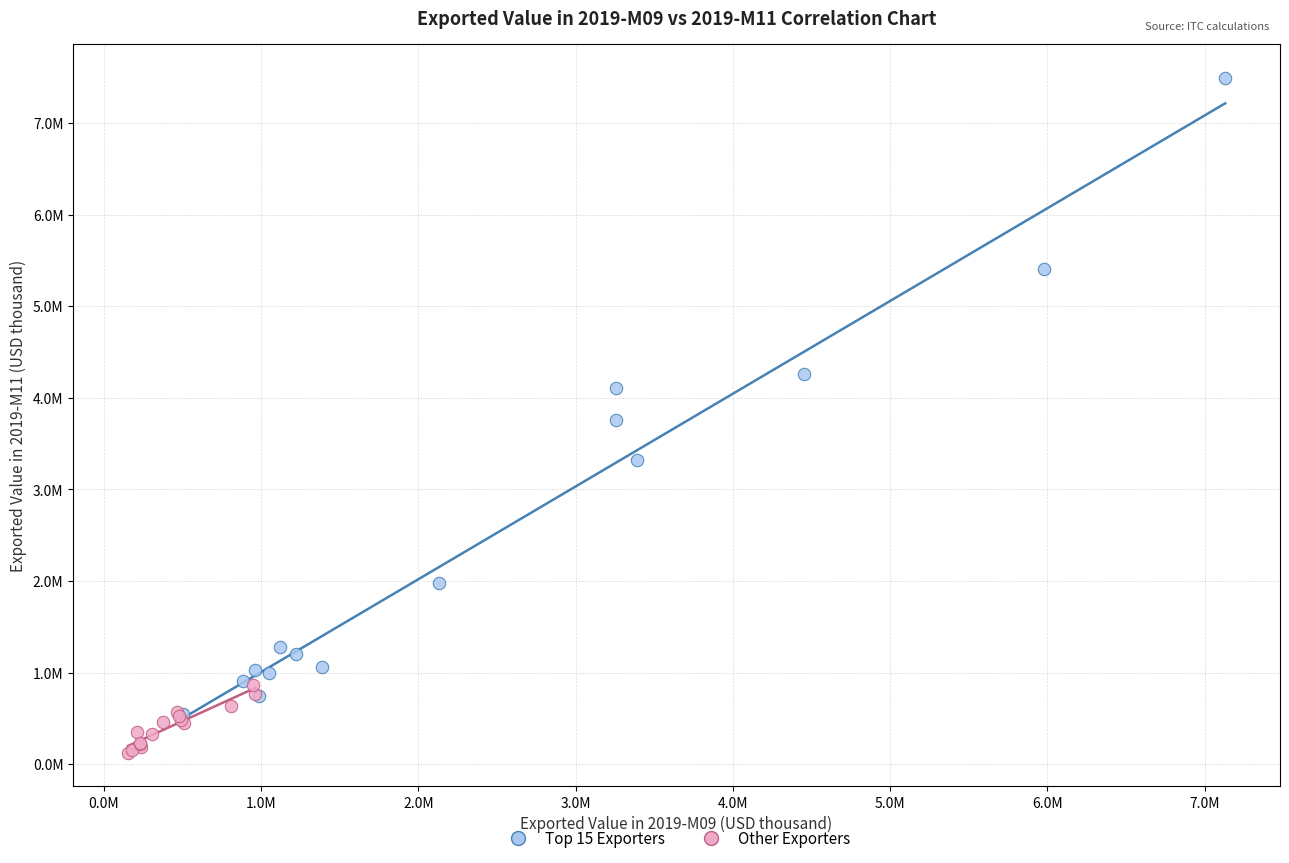

Which series contains the highest Y value?

Top 15 Exporters